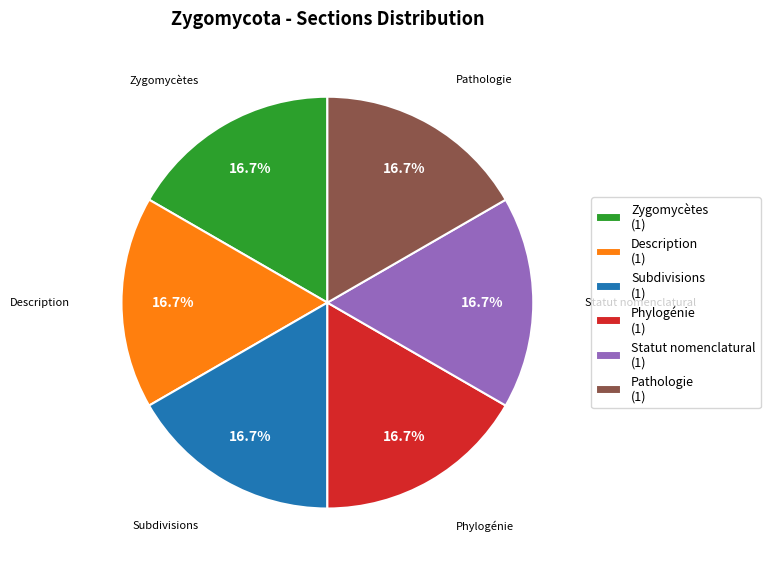

What is the ratio of the value at Phylogénie (1) to the value at Description (1)?

1.0